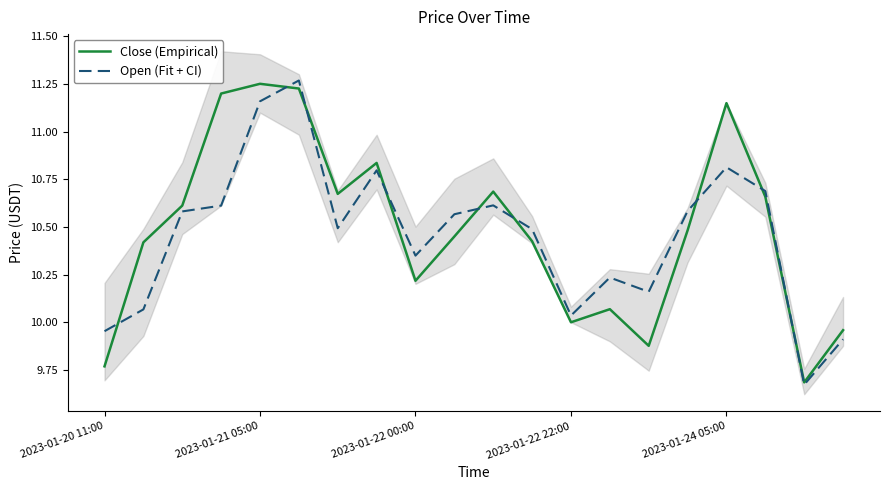

At which label does Close (Empirical) reach its peak?

2023-01-21 05:00